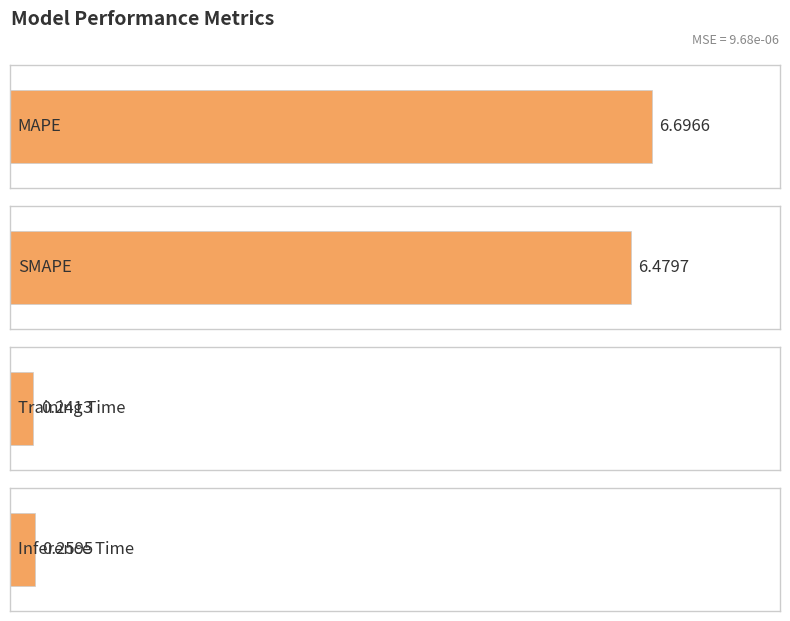

Read the value at SMAPE.

6.5